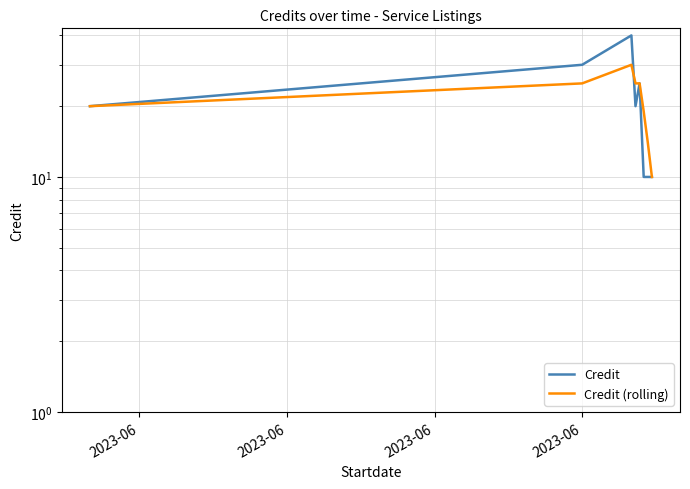

At how many categories does at least one series exceed 18?

6